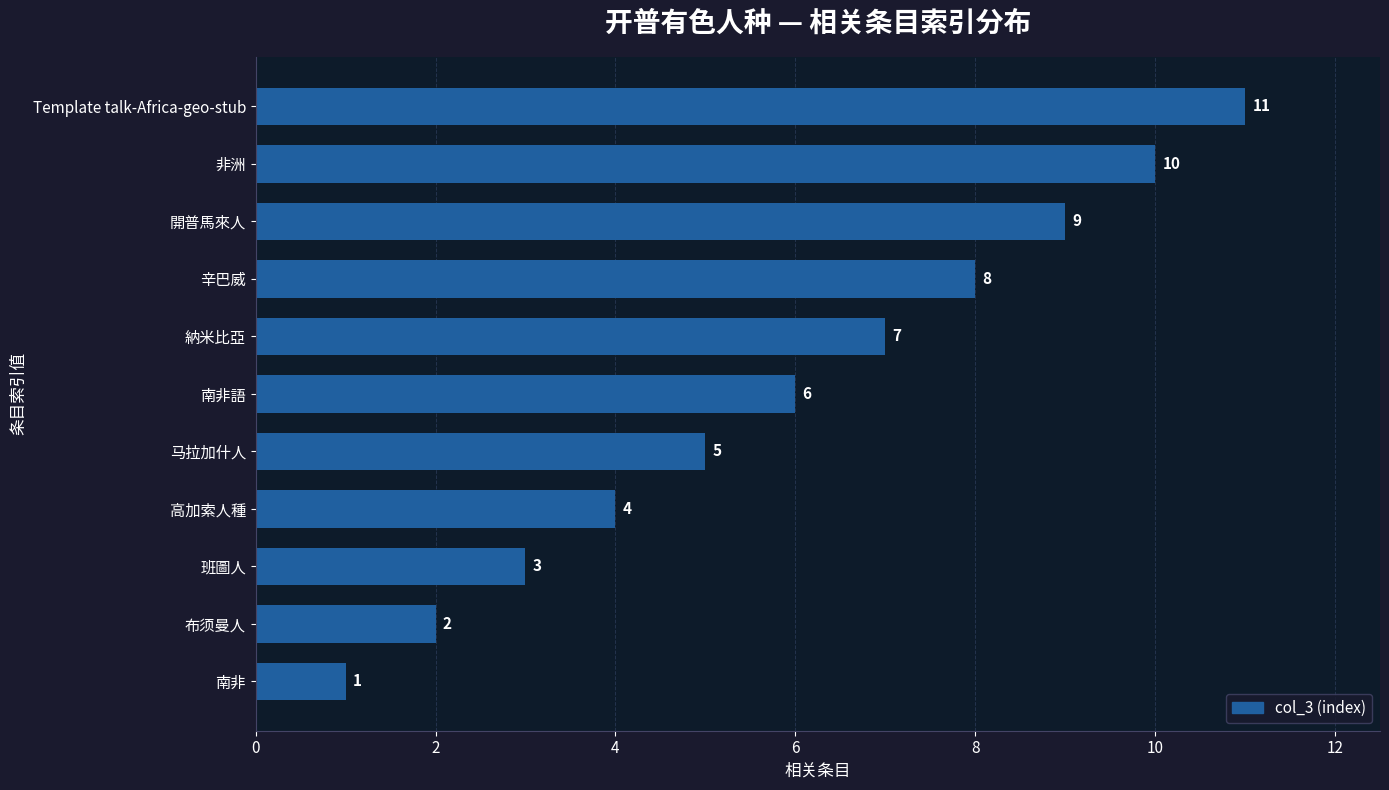

Reading top to bottom, what are all the values shown in this chart?

11	10	9	8	7	6	5	4	3	2	1